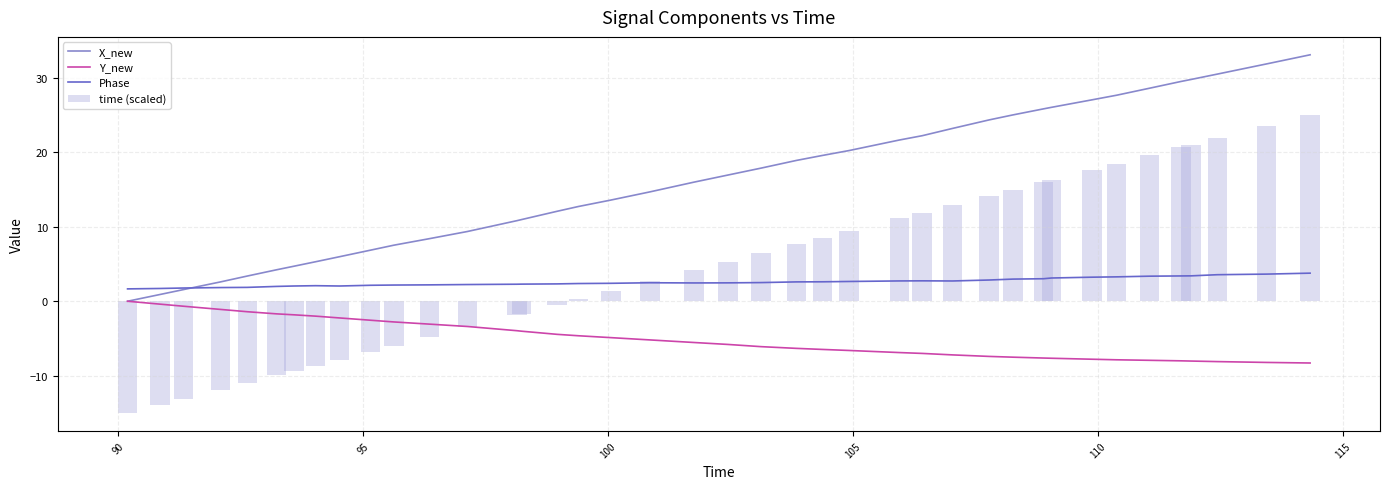

At how many categories does at least one series exceed 9?

28